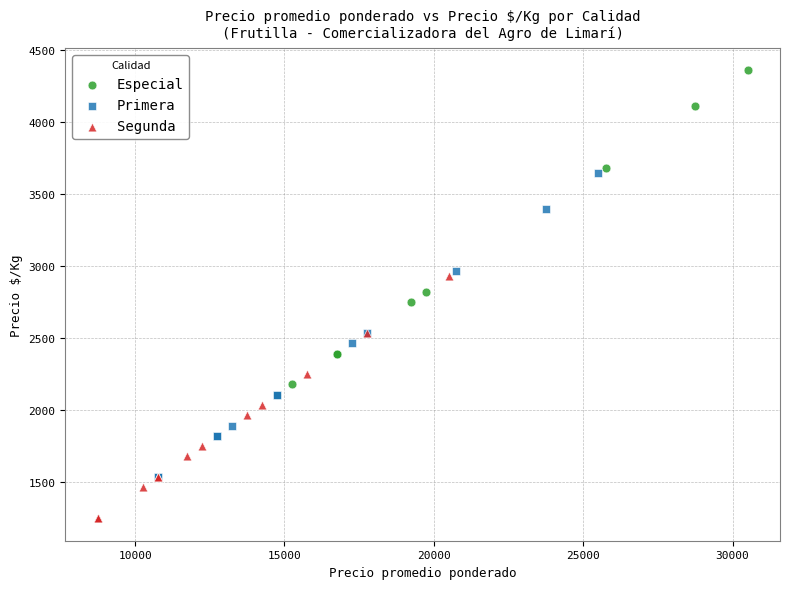

Which series contains the lowest Y value?

Segunda